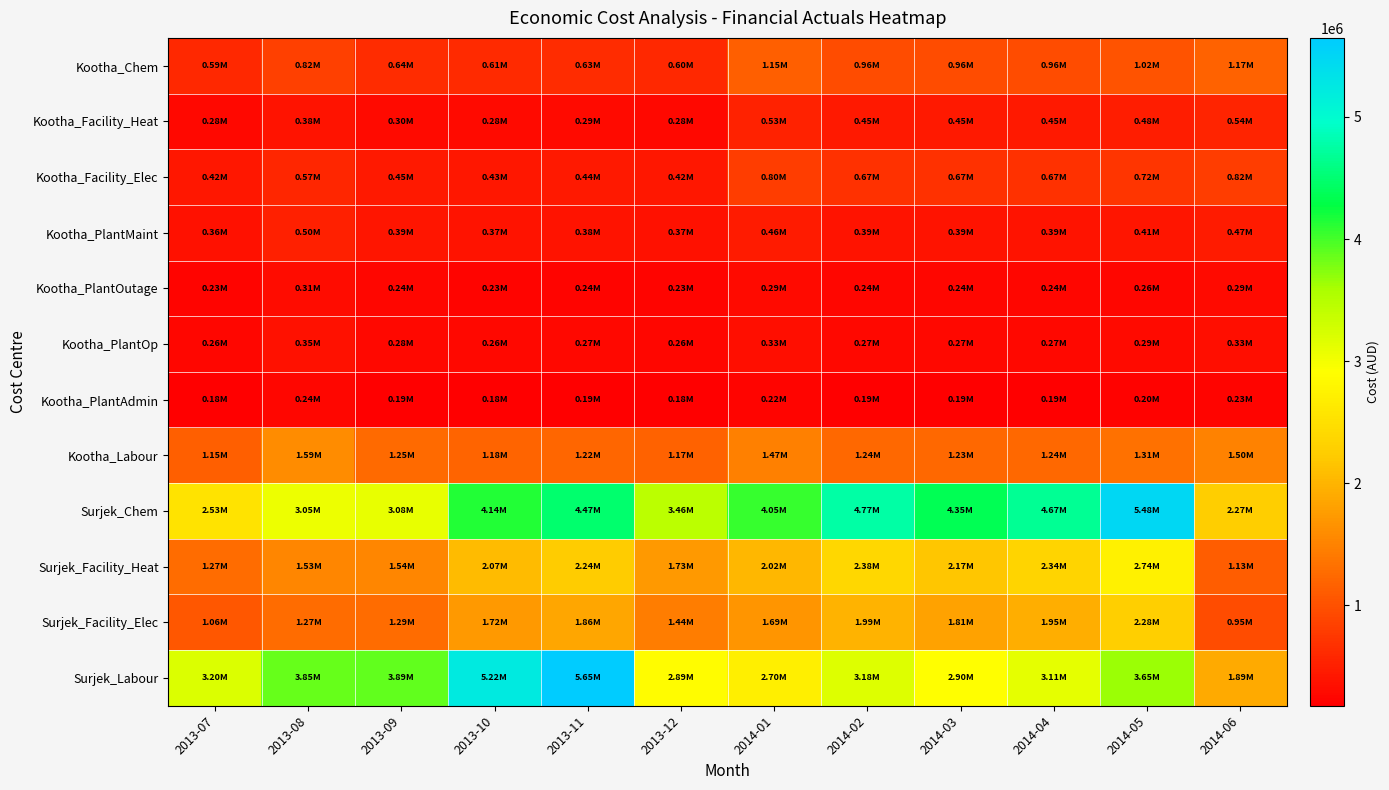

At which category is the sum across all series the highest?

2014-05